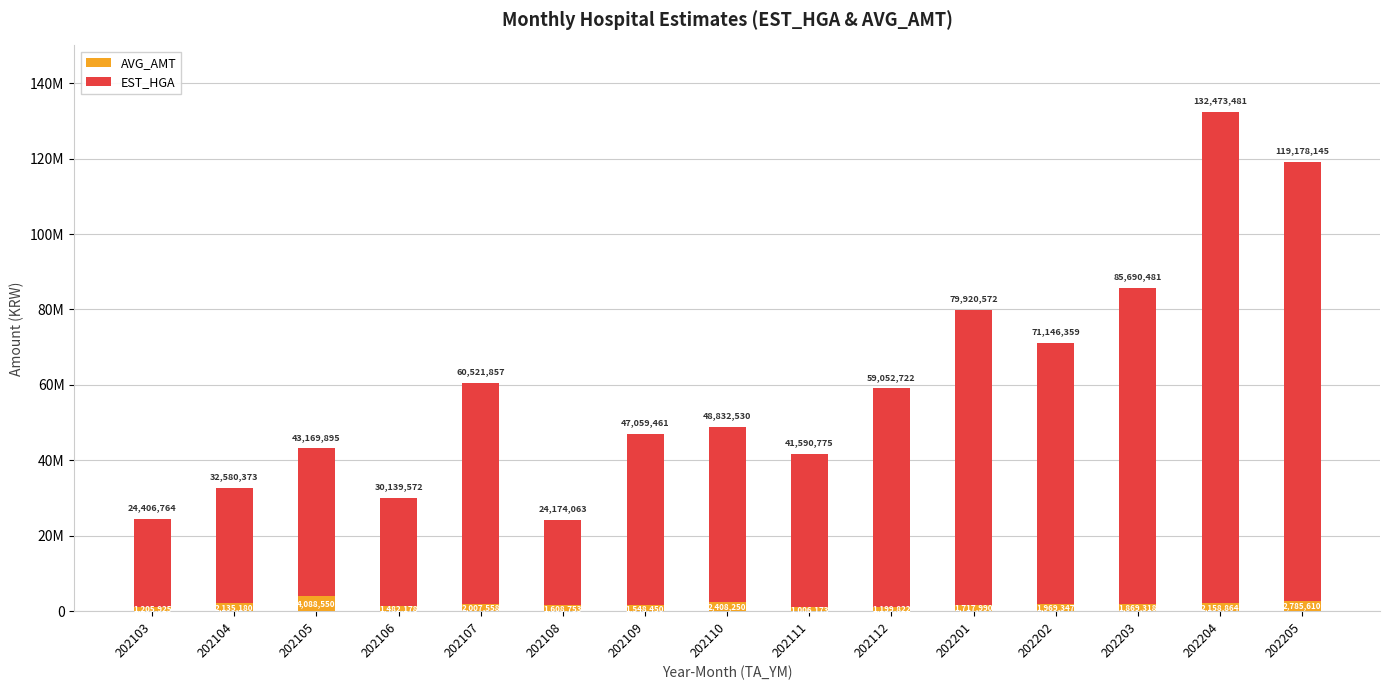

Does the chart contain stacked bars?

Yes